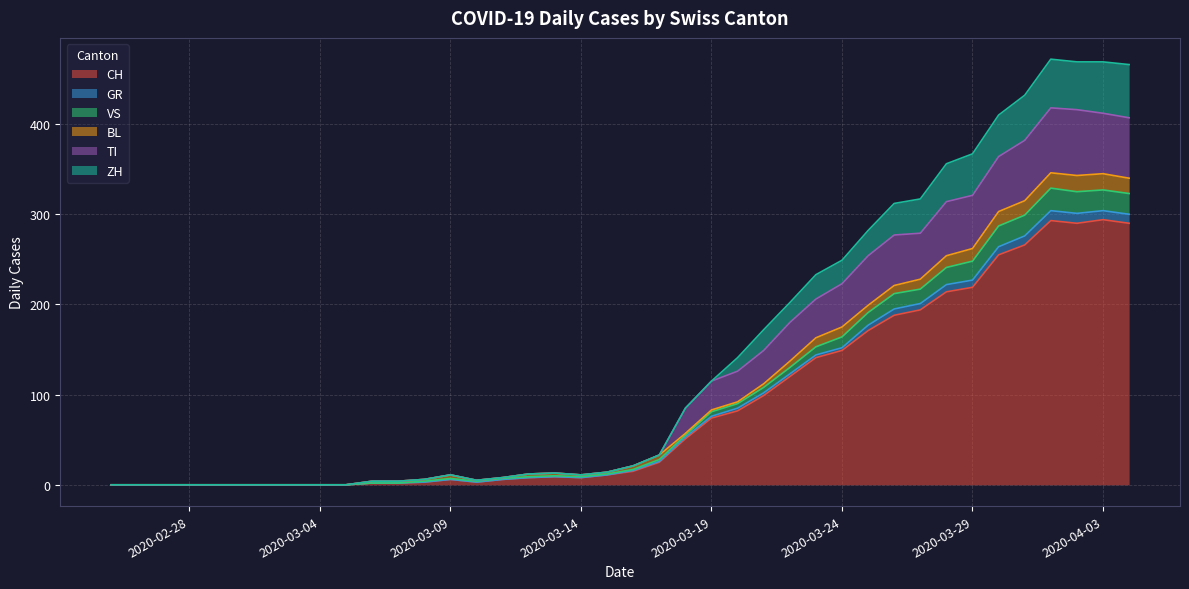

What is the maximum value for CH?

294